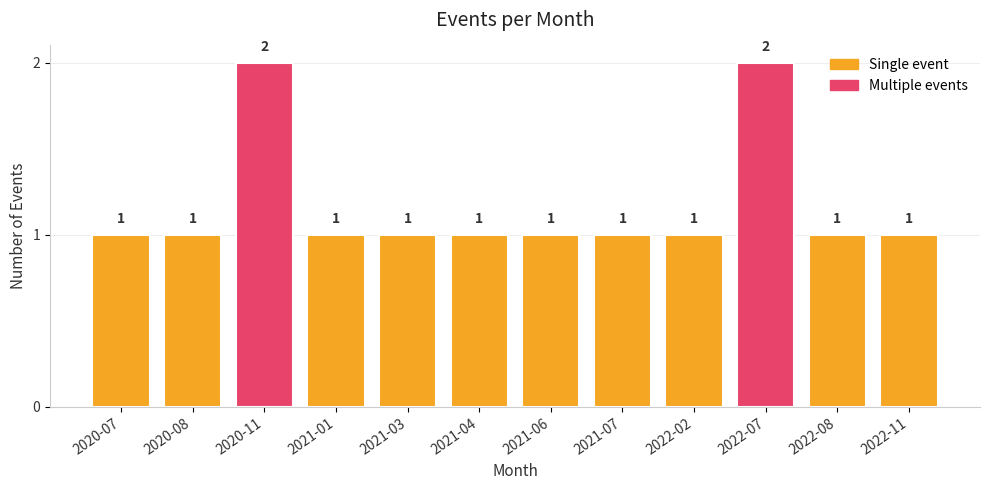

What is the sum of all values?

14